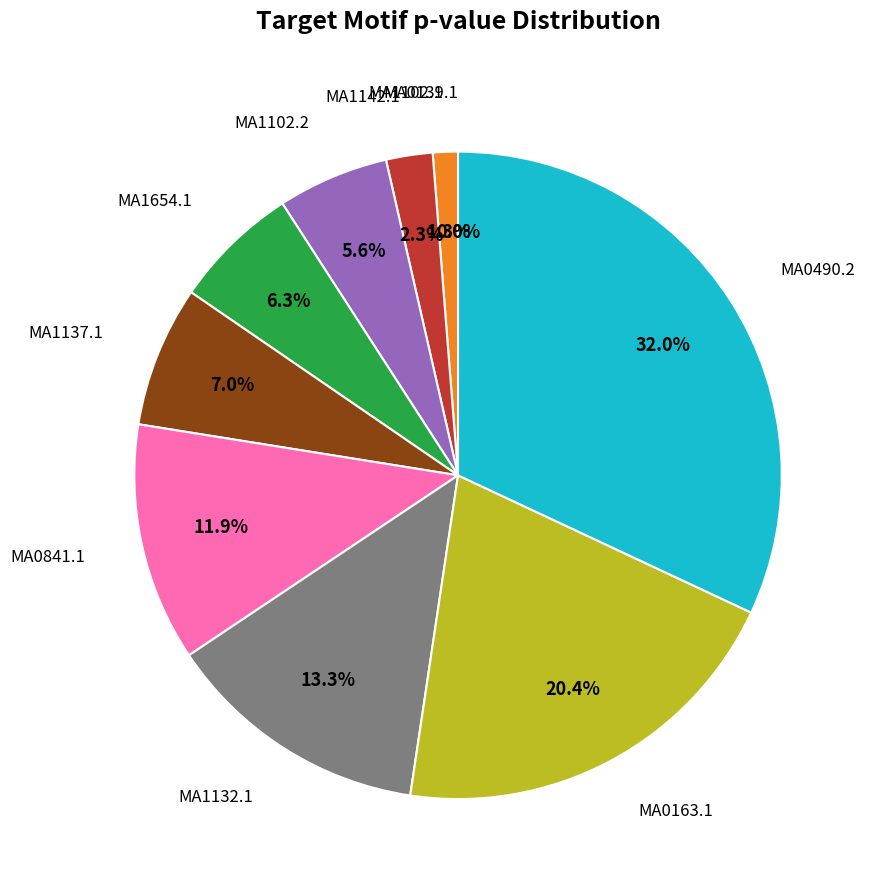

Is there a majority slice in this chart?

No